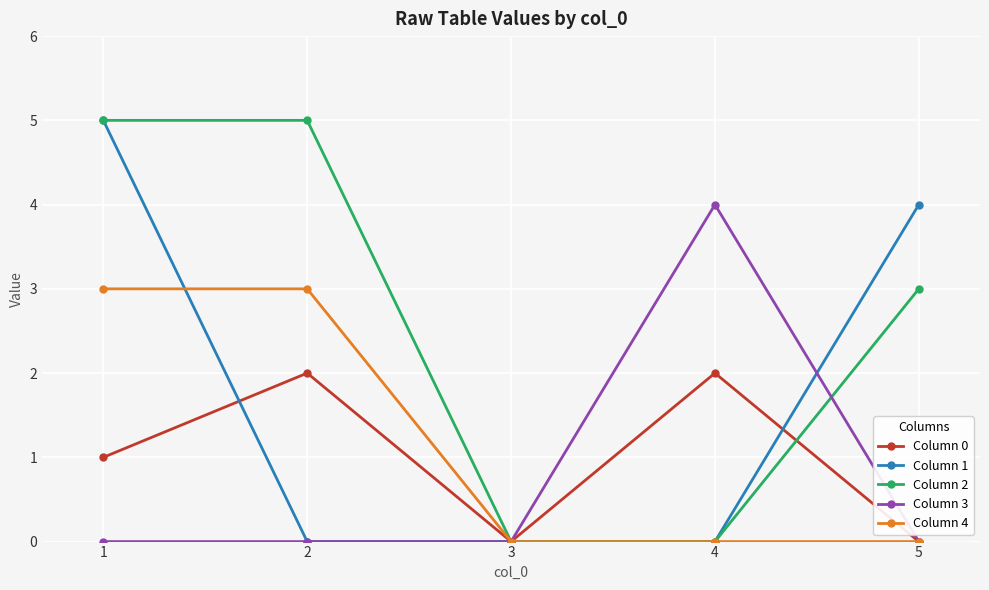

Count the number of categories in the chart.

5